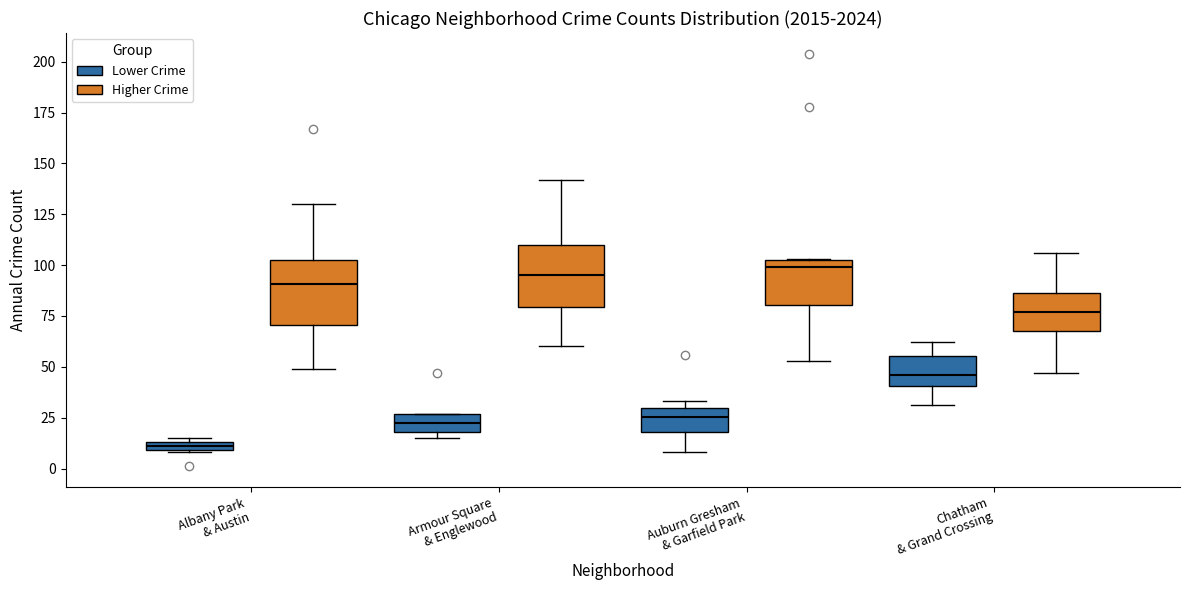

Where is the upper edge of the box for Chatham & Grand Crossing (Higher Crime) on the y-axis? The values are not printed on the chart, so give them approximately, as read against the axis.

85